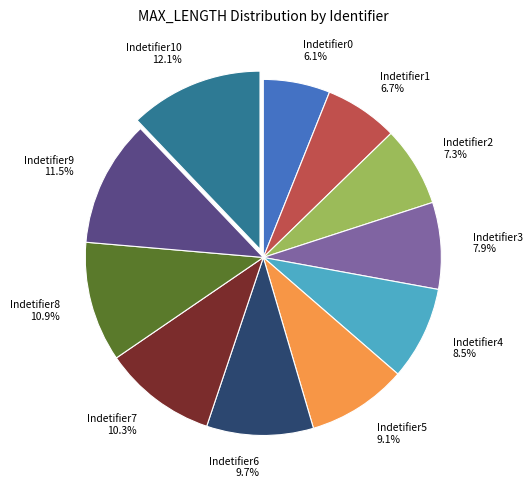

Which has a higher value, Indetifier8 or Indetifier7?

Indetifier8